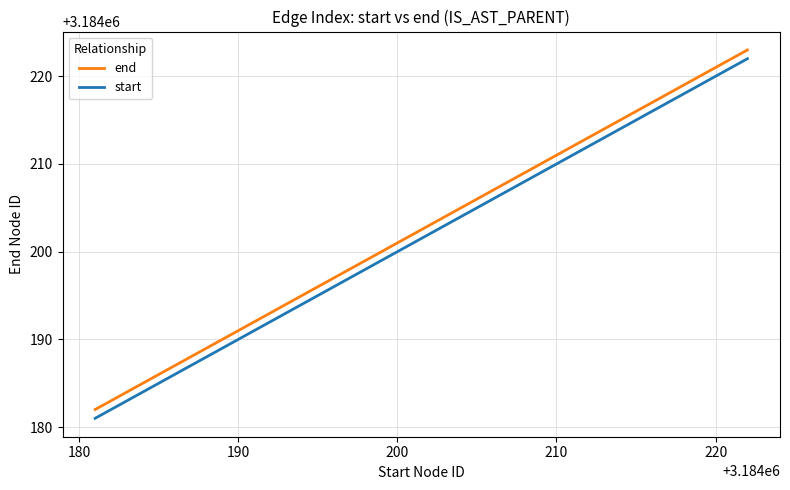

True or false: end and start cross at least once.

False